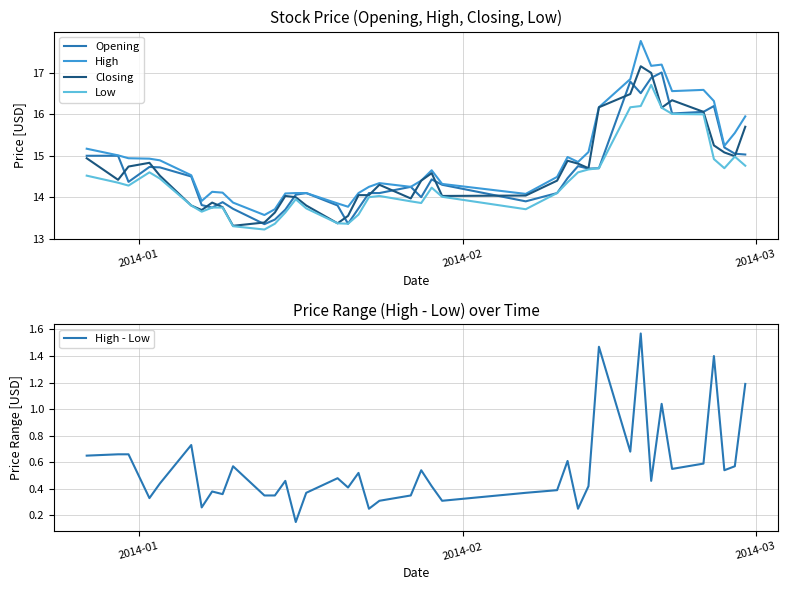

Is this an area chart (filled region under the line)?

No